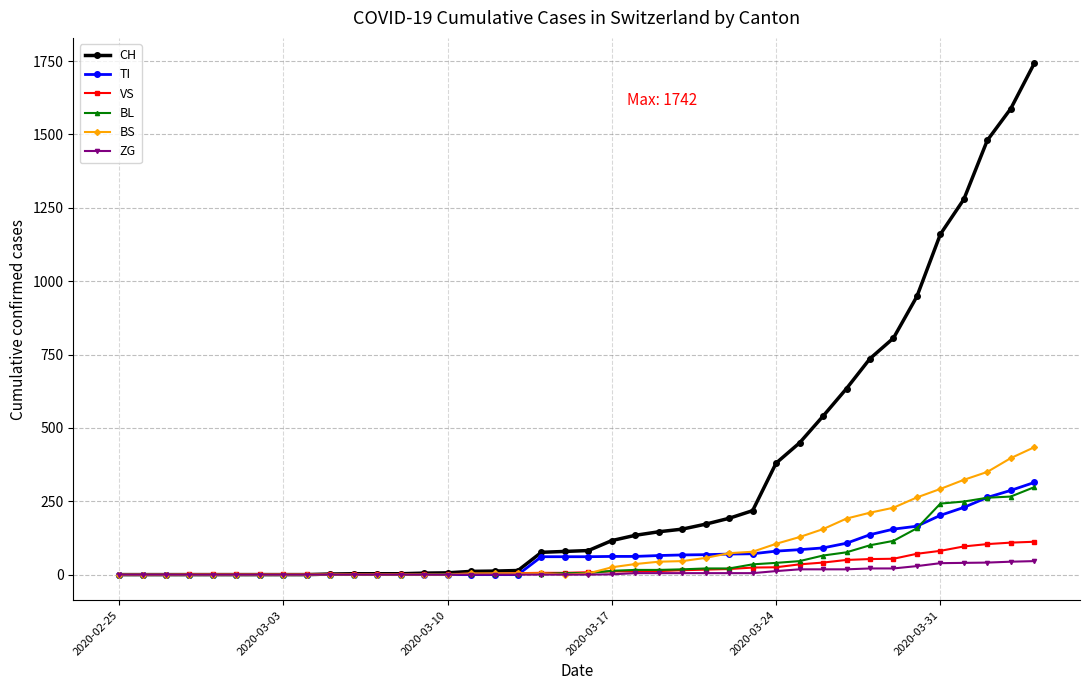

Which series has the widest spread of values?

CH